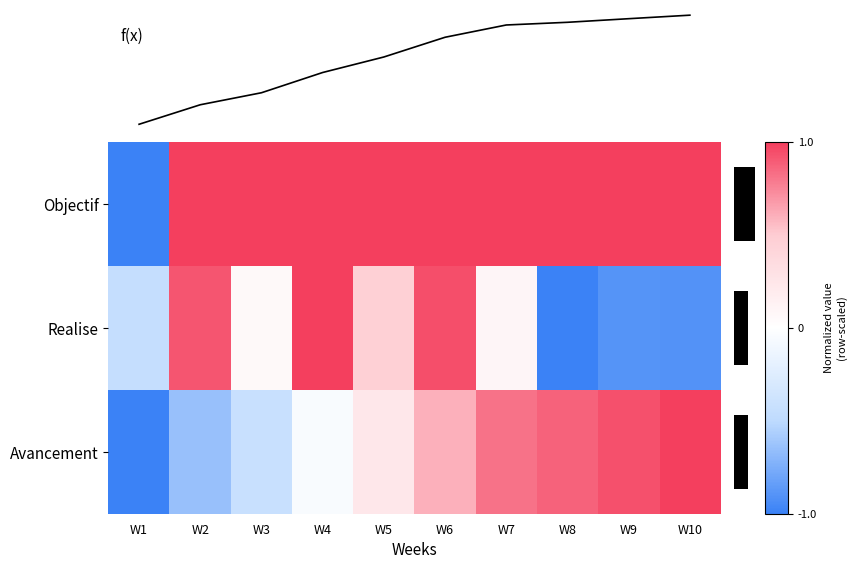

What is the difference between the Avancement values at W6 and W8?

0.3